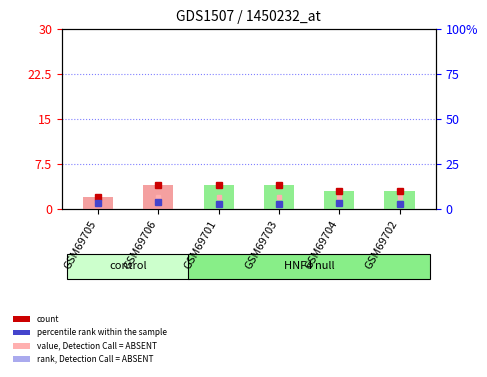

List the labels in order of value, smallest first.

GSM69705, GSM69704, GSM69702, GSM69706, GSM69701, GSM69703